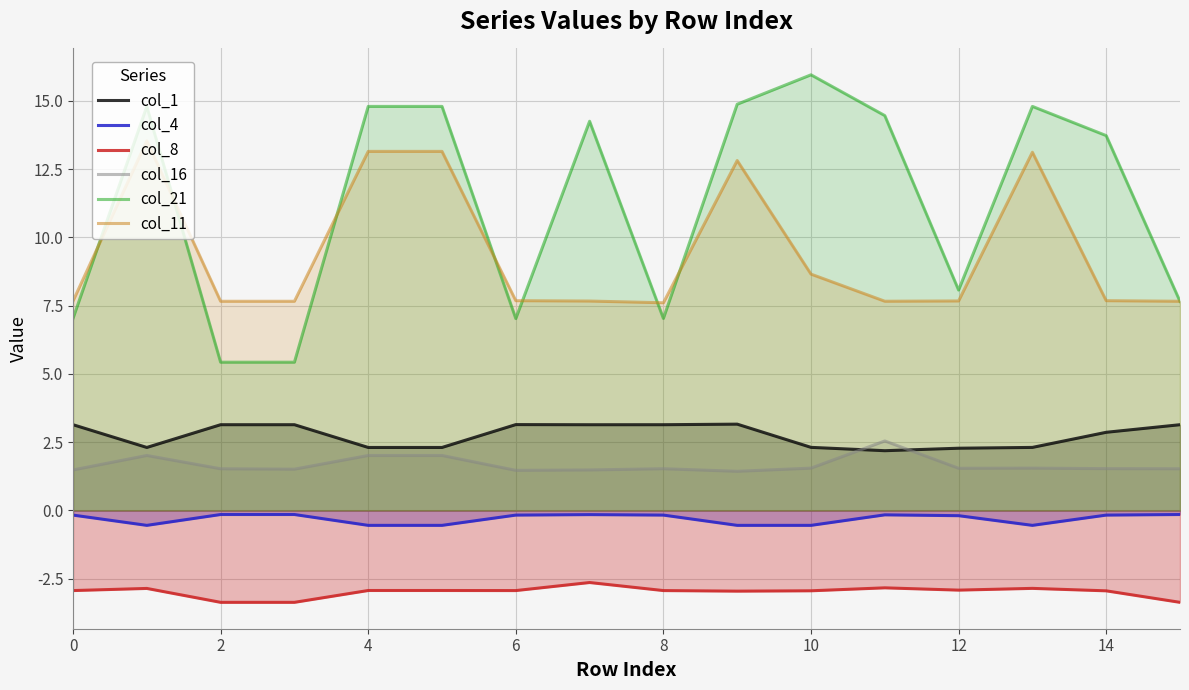

What is the greatest value displayed?

15.9